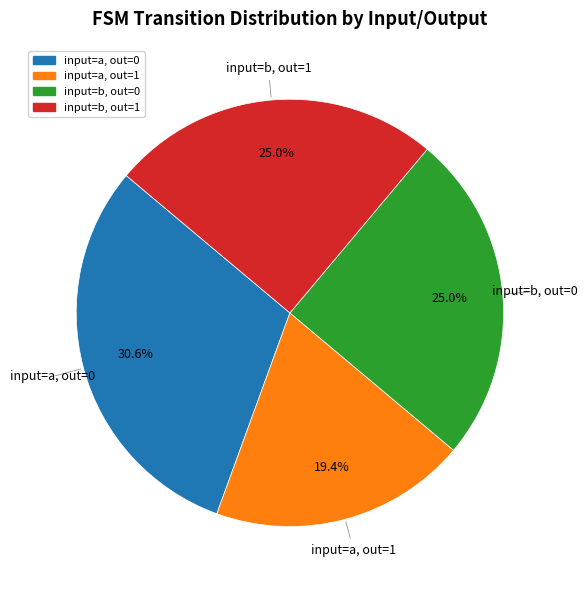

Is there a majority slice in this chart?

No